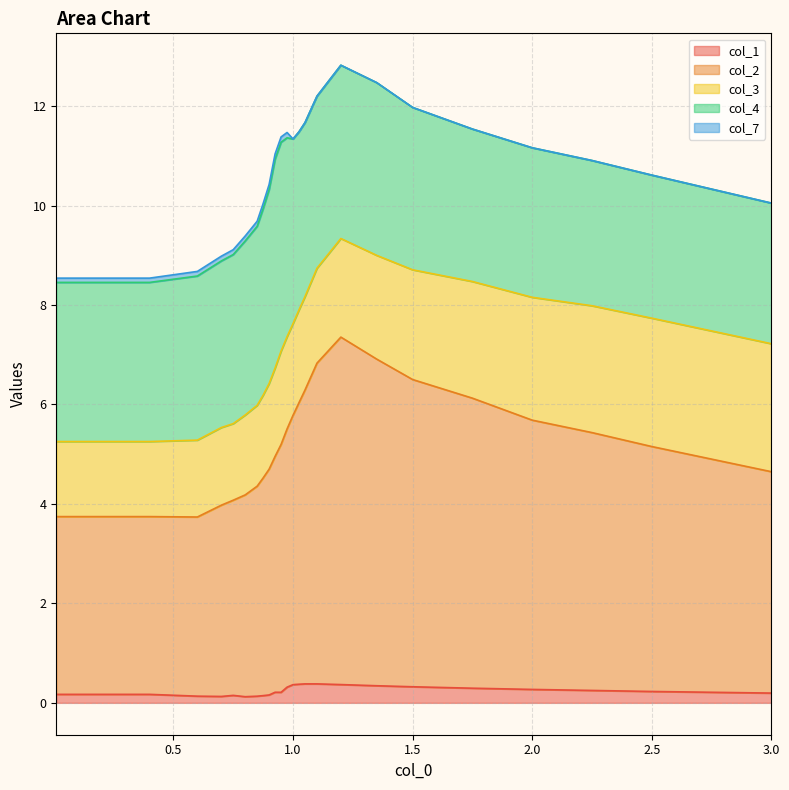

What is the difference between the maximum and minimum values in the col_2 series?

3.4